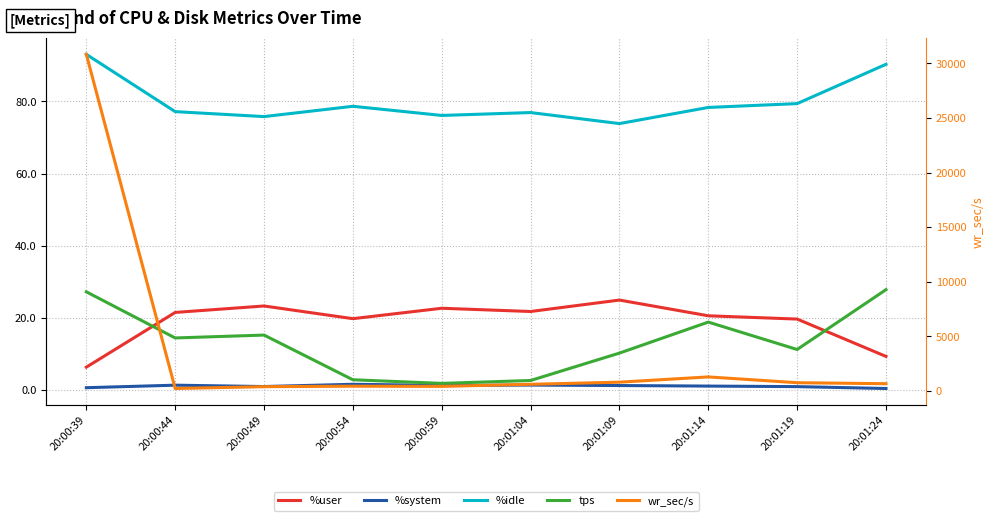

Where is wr_sec/s nearest to the value 15534?

20:01:14